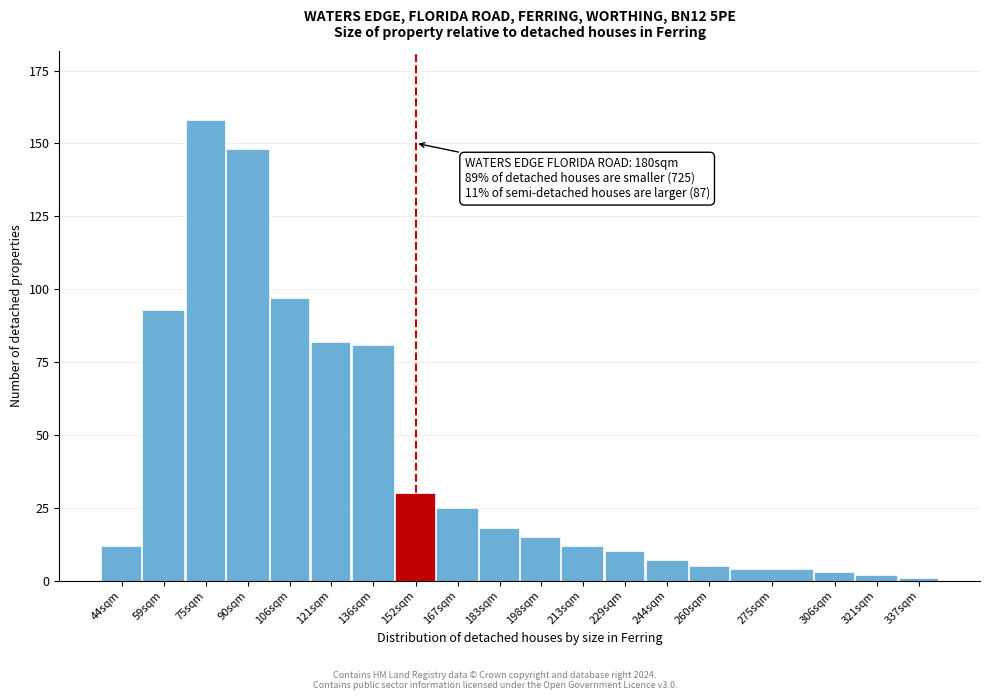

Reading right to left, transcribe all the data shown in this chart.

337sqm=1	321sqm=2	306sqm=3	275sqm=4	260sqm=5	244sqm=7	229sqm=10	213sqm=12	198sqm=15	183sqm=18	167sqm=25	152sqm=30	136sqm=81	121sqm=82	106sqm=97	90sqm=148	75sqm=158	59sqm=93	44sqm=12